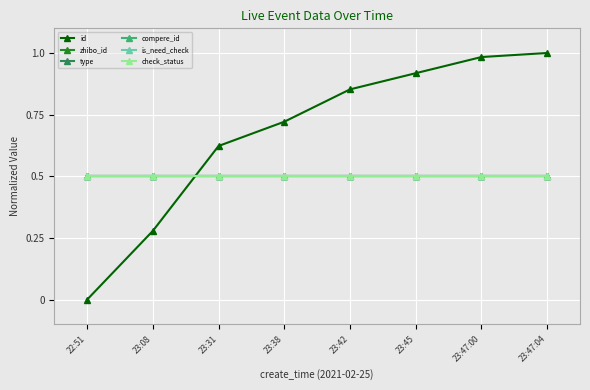

What position from the left is 23:47:04?

8